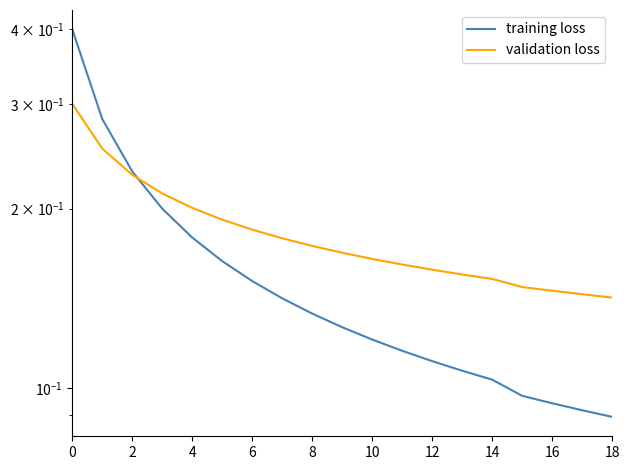

What are all the series names shown in the legend?

training loss, validation loss